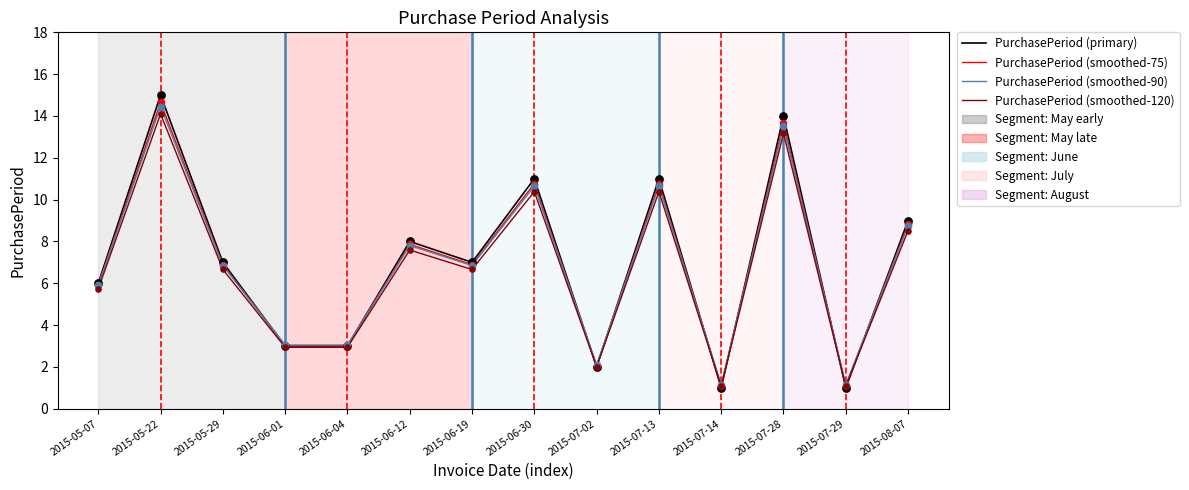

What is the spread (max minus min) of values at 2015-06-30?

0.6